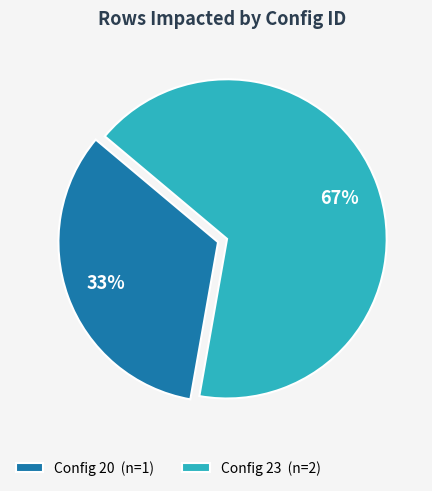

What is the majority slice?

Config 23